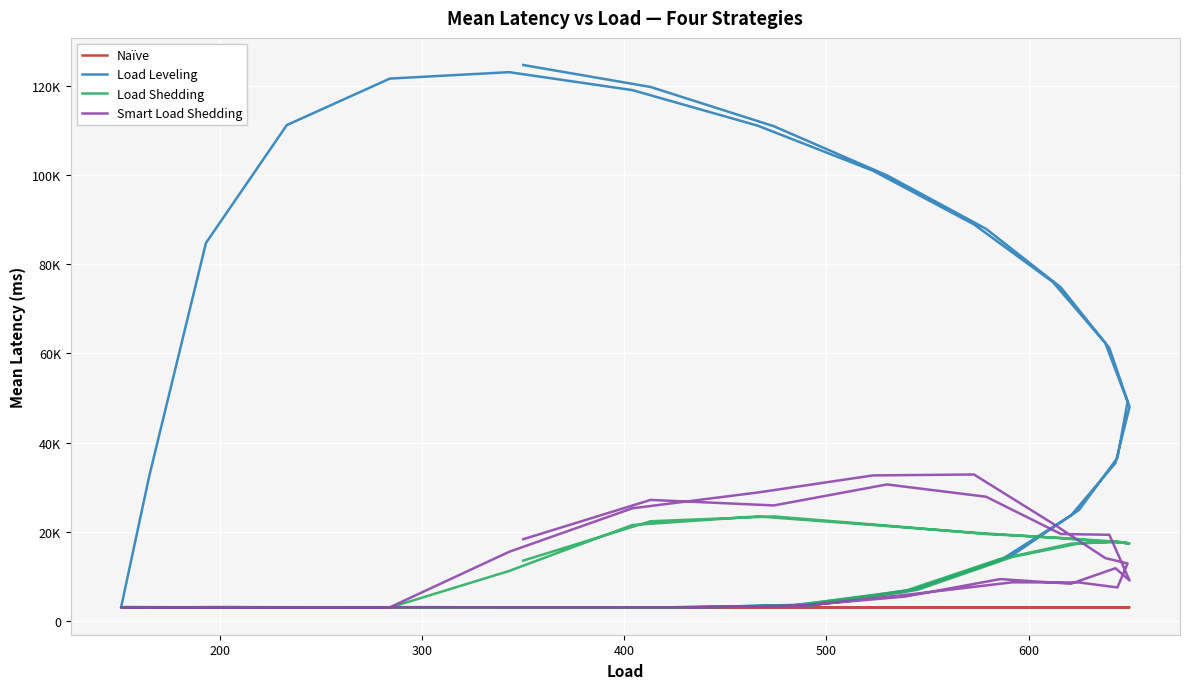

How many data points in Smart Load Shedding are less than 8558?

19